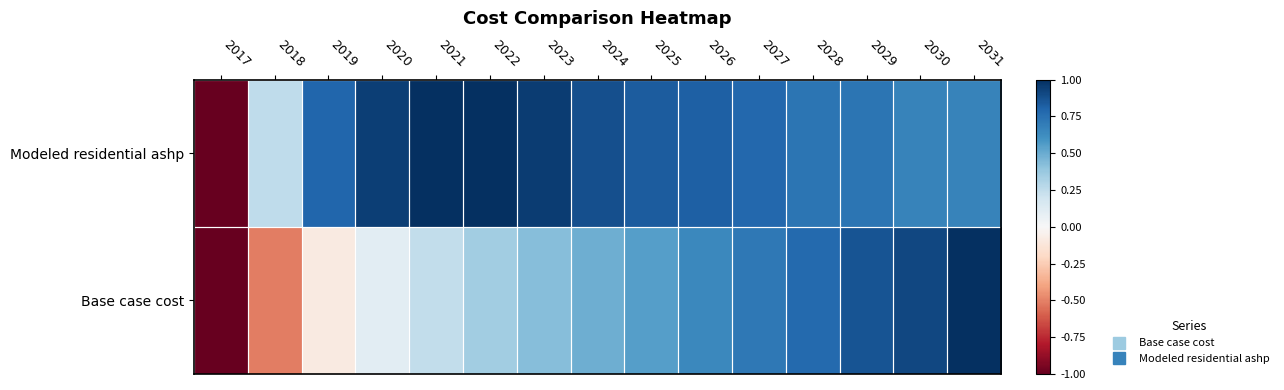

Reading left to right, extract all data points from this chart.

Base case cost: 2017=-1.0	2018=-0.5	2019=-0.1	2020=0.1	2021=0.2	2022=0.4	2023=0.4	2024=0.5	2025=0.6	2026=0.6	2027=0.7	2028=0.8	2029=0.9	2030=0.9	2031=1.0
Modeled residential ashp: 2017=-1.0	2018=0.3	2019=0.8	2020=0.9	2021=1.0	2022=1.0	2023=0.9	2024=0.9	2025=0.8	2026=0.8	2027=0.8	2028=0.7	2029=0.7	2030=0.7	2031=0.7